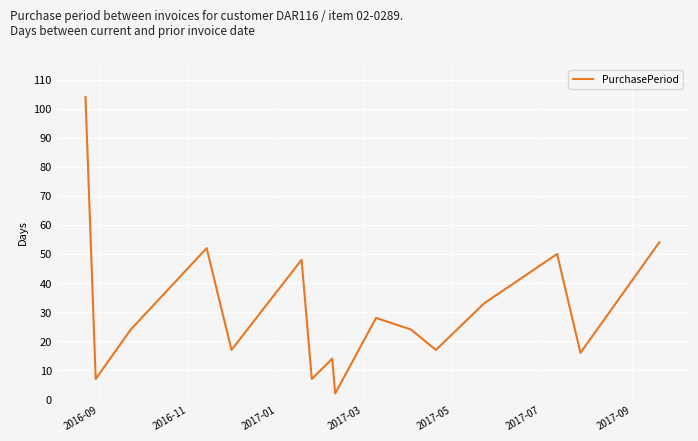

Does the chart have visible grid lines?

Yes